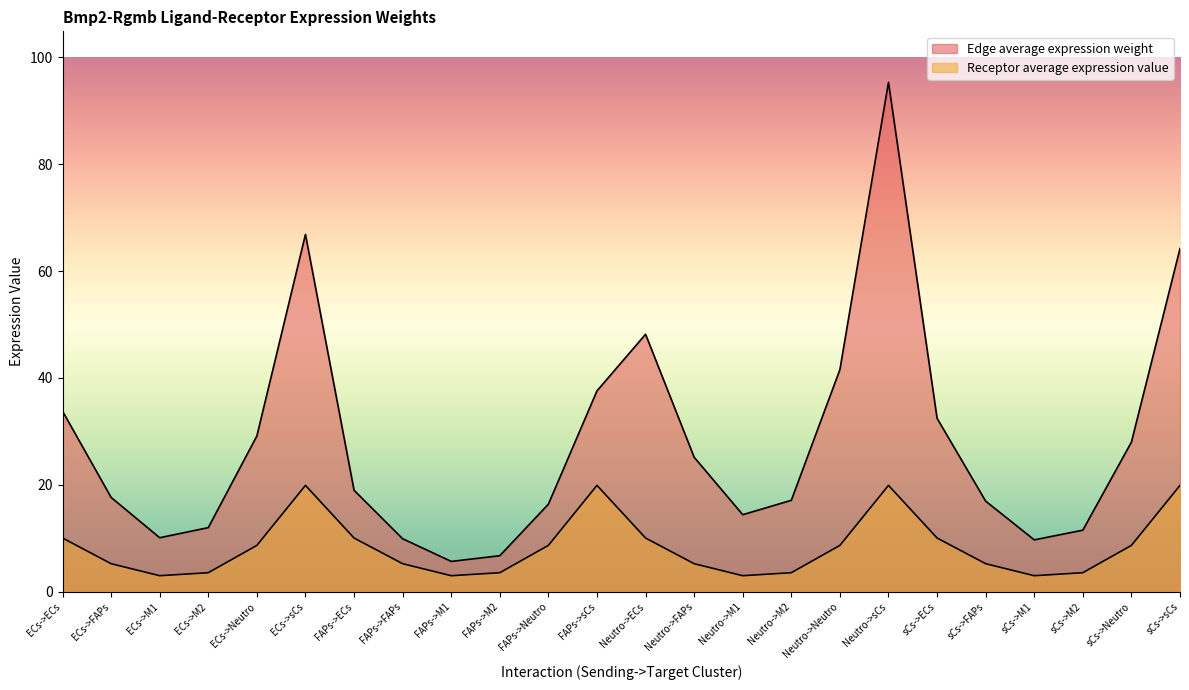

Rank the series at ECs->Neutro from lowest to highest value.

Receptor average expression value, Edge average expression weight